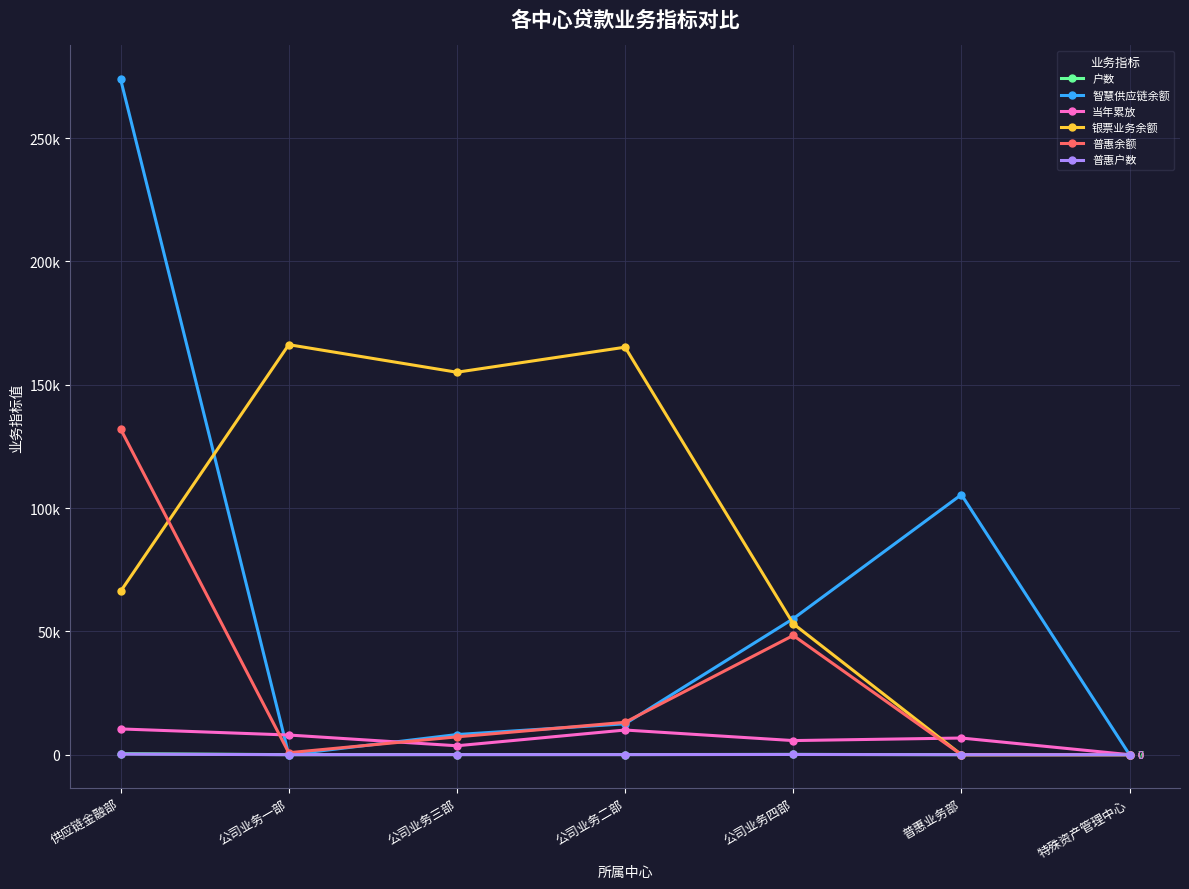

Rank the series by their maximum value, from highest to lowest.

智慧供应链余额, 银票业务余额, 普惠余额, 当年累放, 户数, 普惠户数